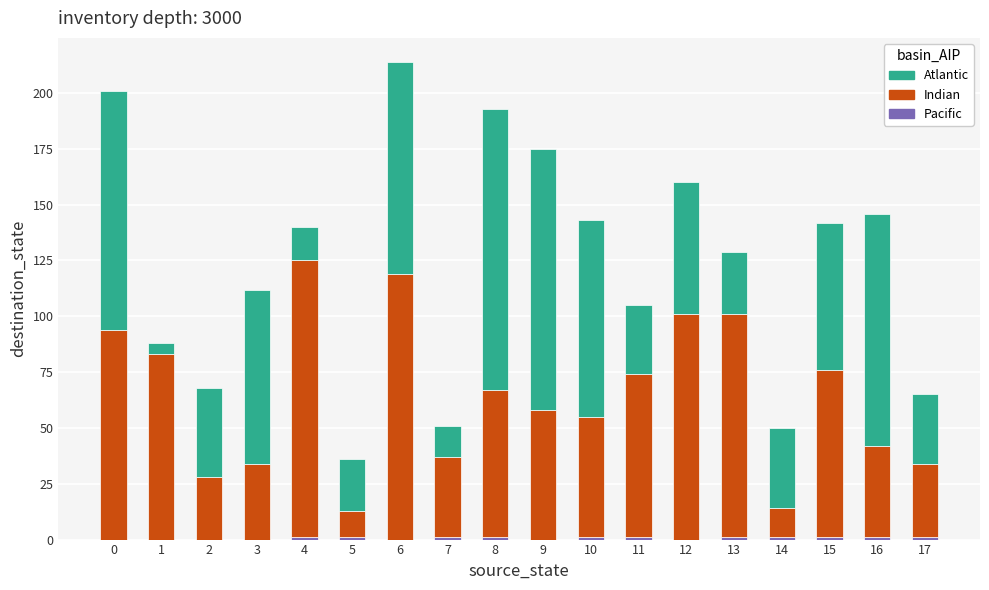

Count the number of categories in the chart.

18